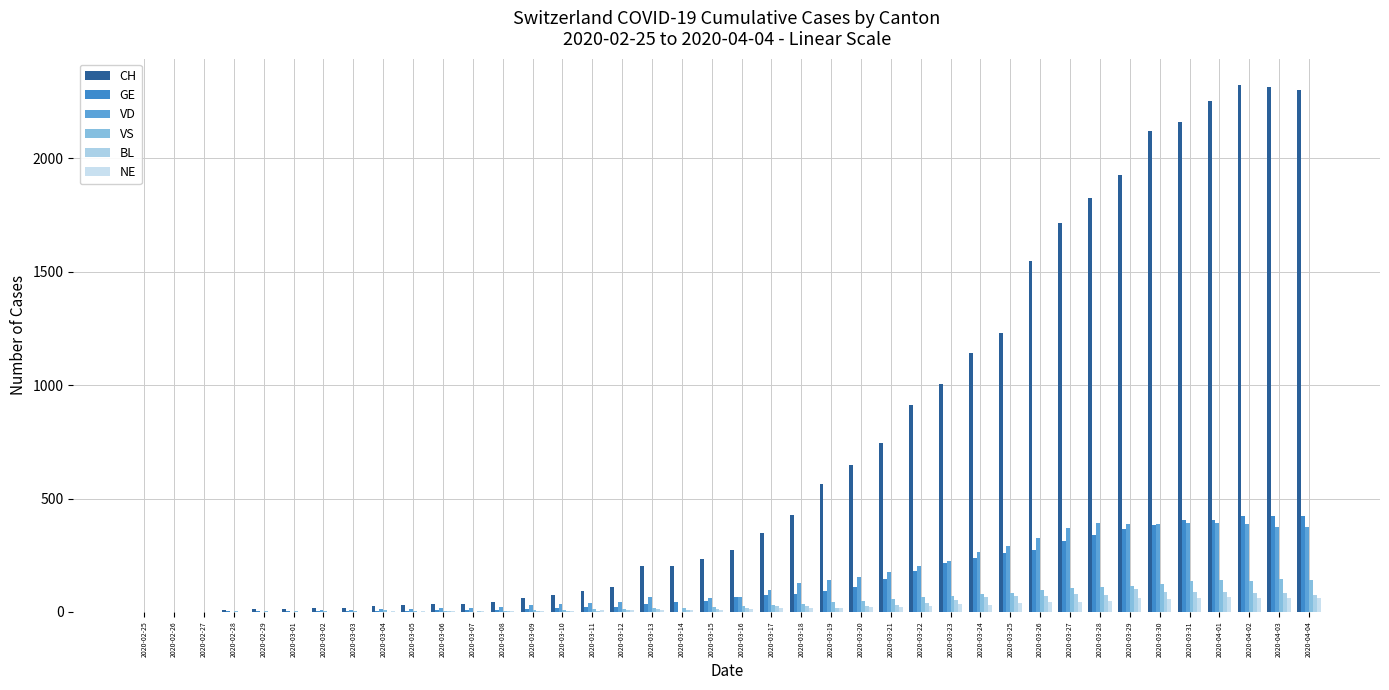

The value of VS at 2020-04-01 is 243. True or false?

False